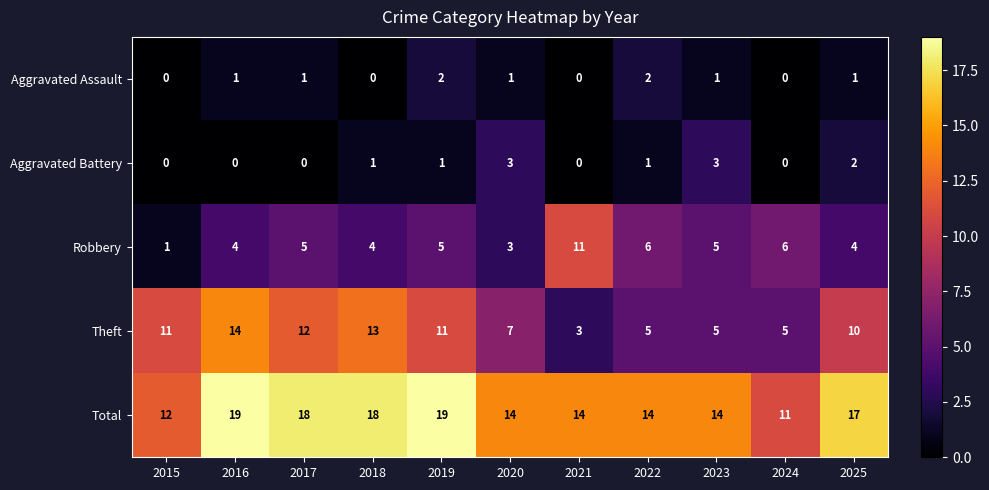

What is the difference between the highest and lowest values at 2015?

12